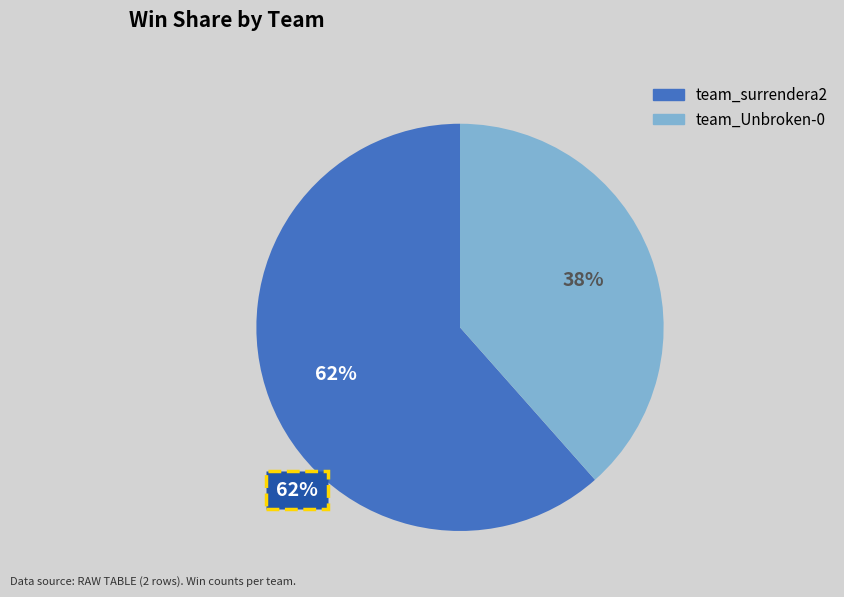

How many slices are in this pie chart?

2